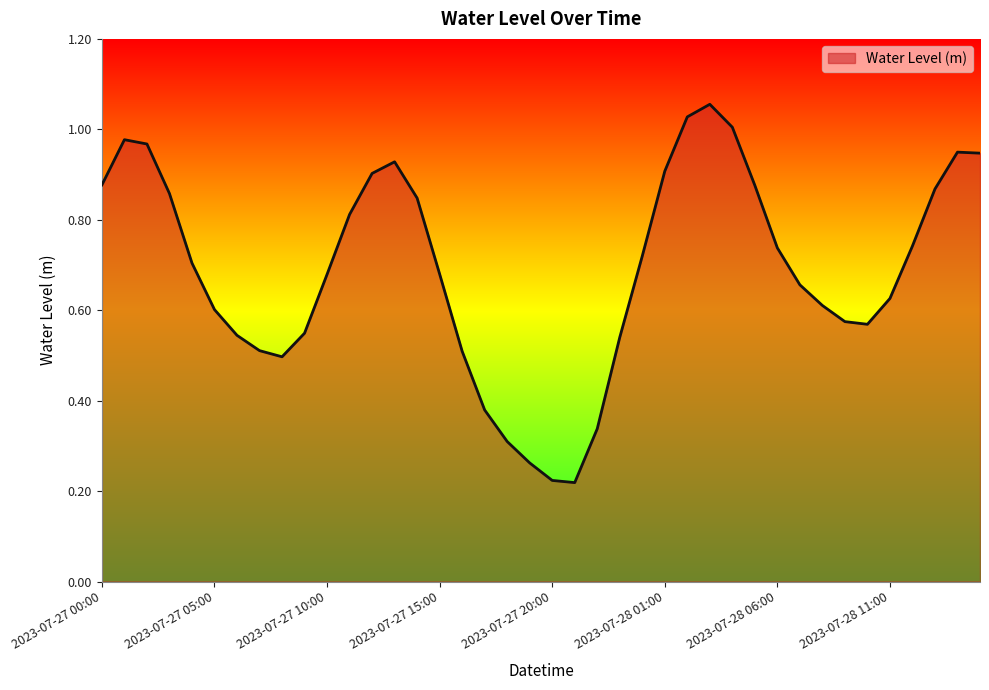

What is the difference between the maximum and minimum values?

0.8